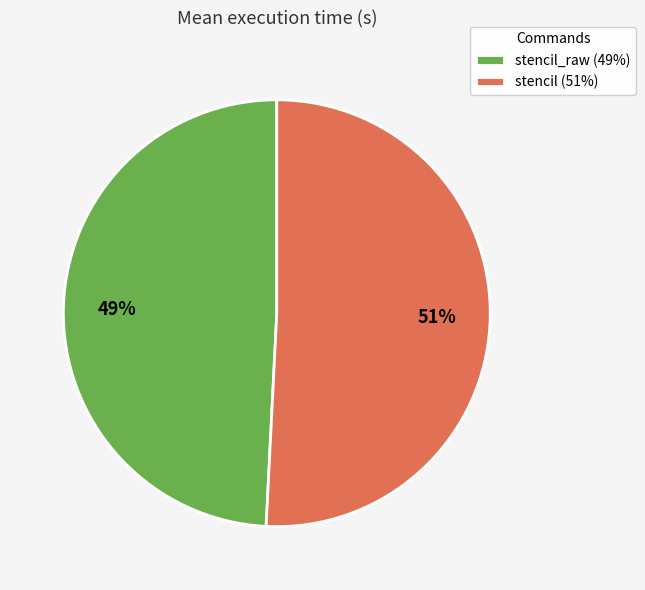

Which slice represents more than half of the pie?

stencil (51%)